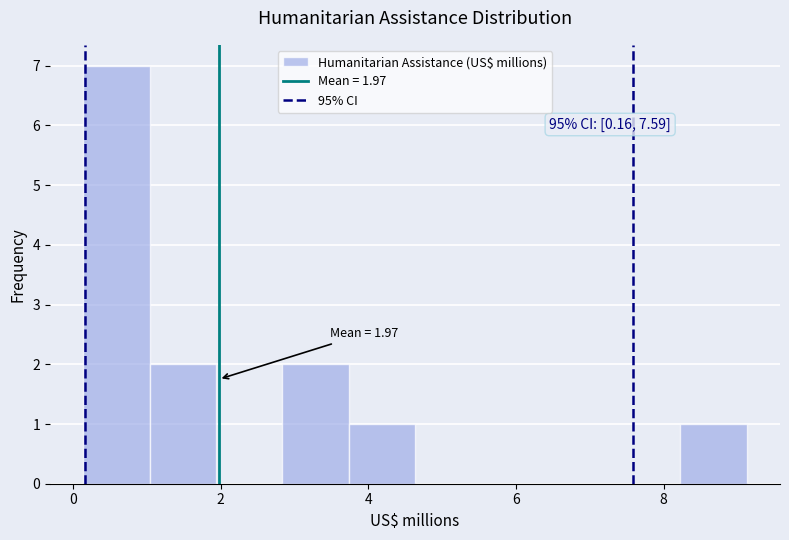

Which range on the x-axis has the tallest bar?

0.2 to 1.0